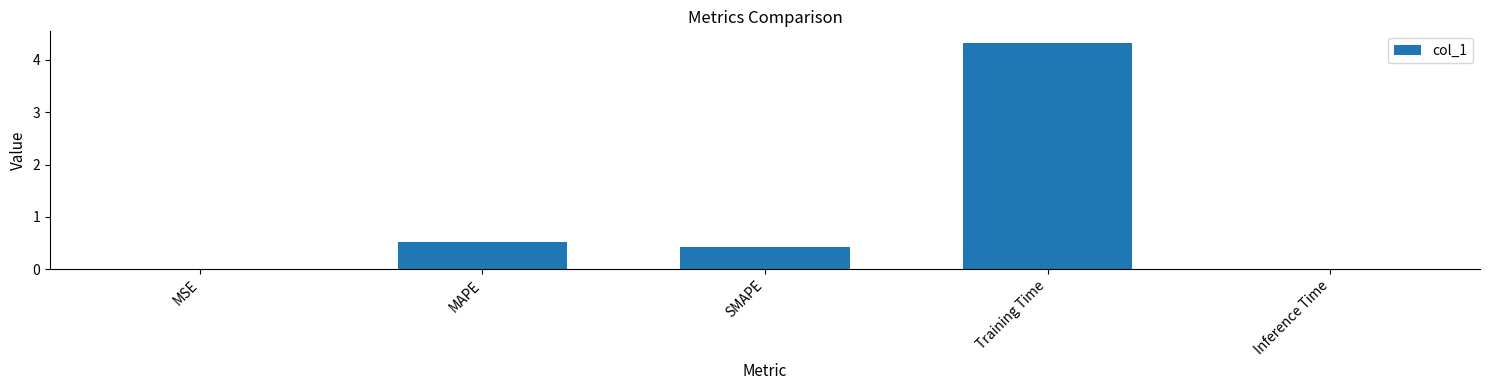

Read the value at Training Time.

4.3